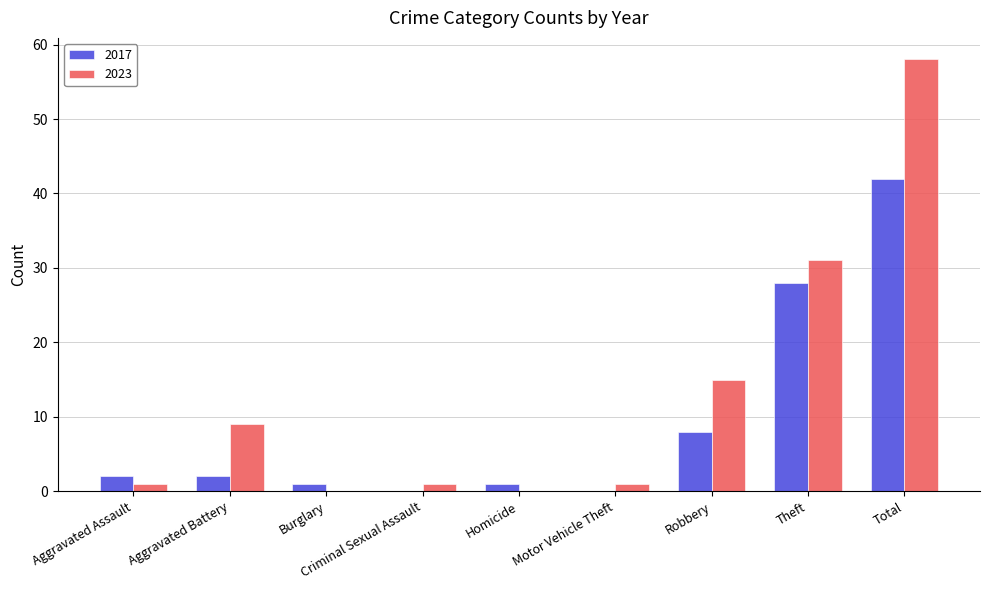

What is the highest value of the 2017 series?

42